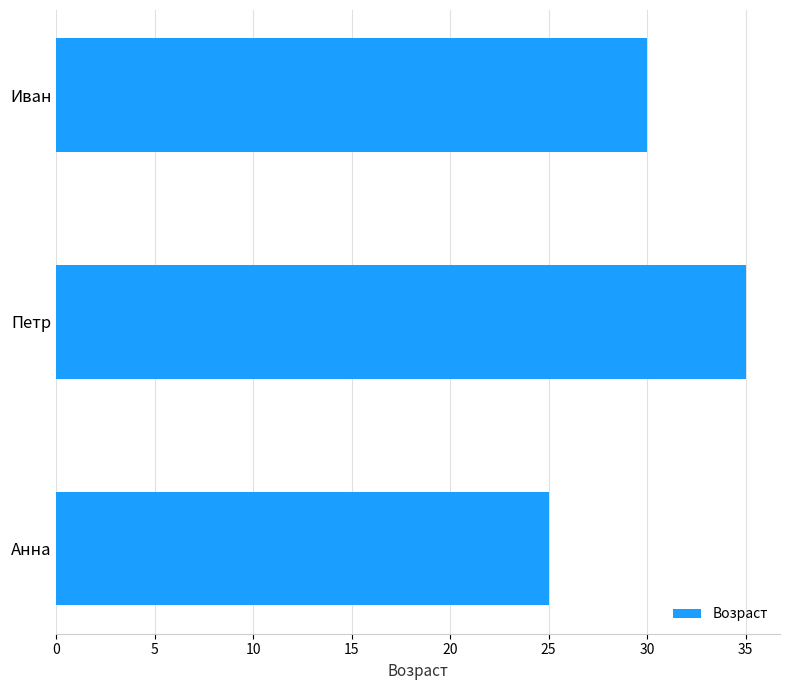

Rank the categories by value from highest to lowest.

Петр, Иван, Анна